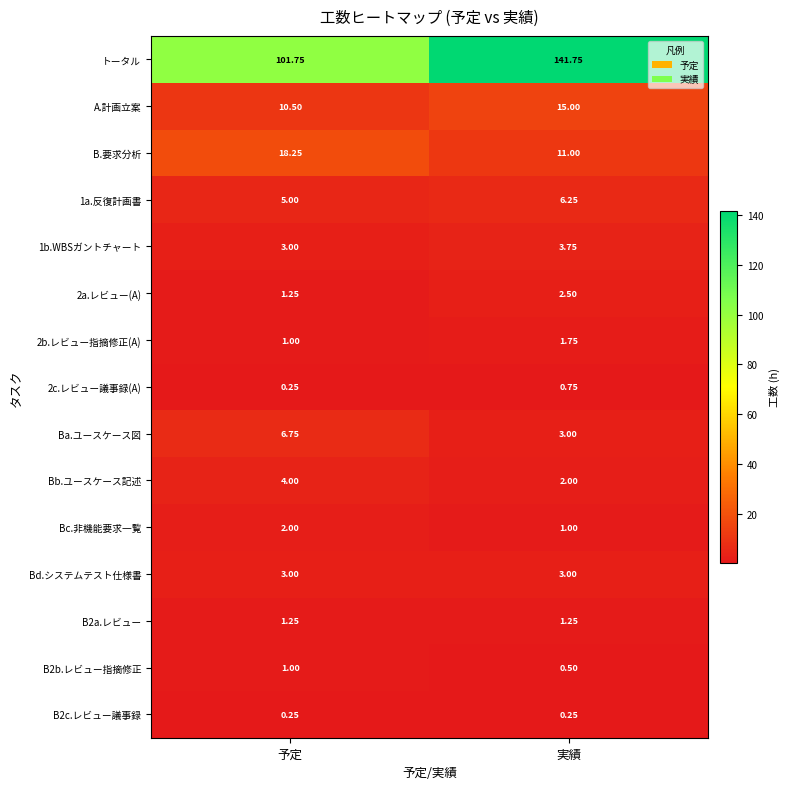

Between 予定 and 実績, which series saw the biggest shift?

トータル